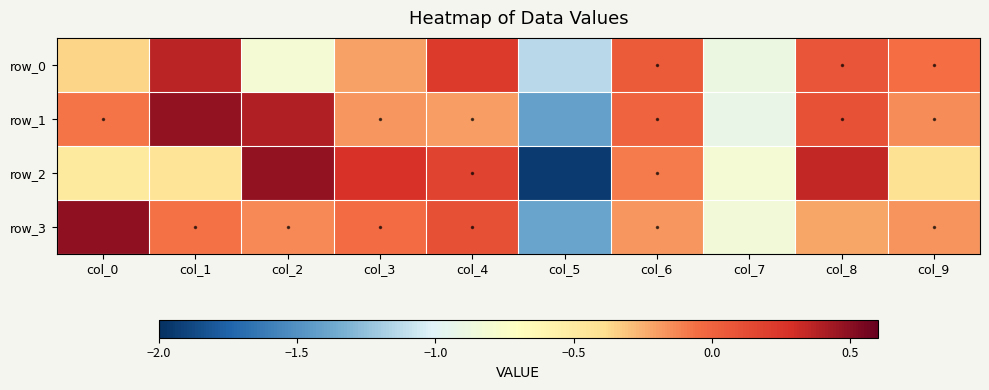

Which category has the lowest value in the row_2 series?

col_5